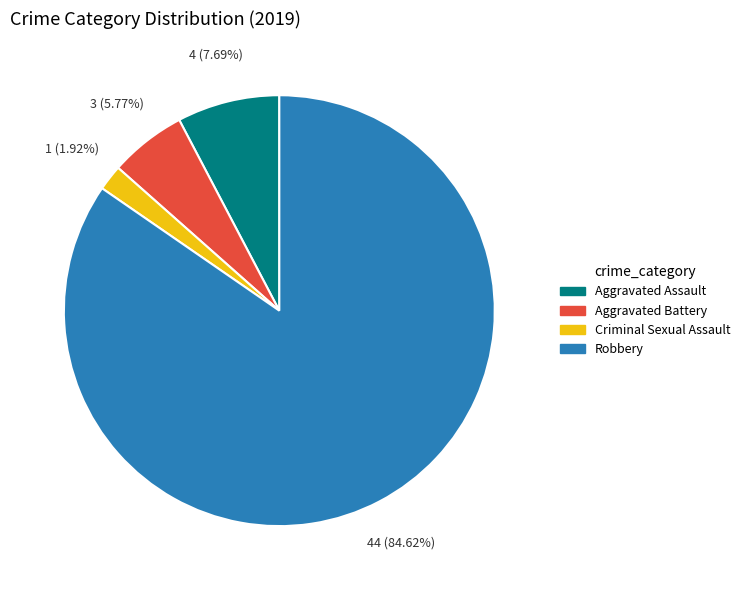

Is there any slice that represents more than half of the pie?

Yes